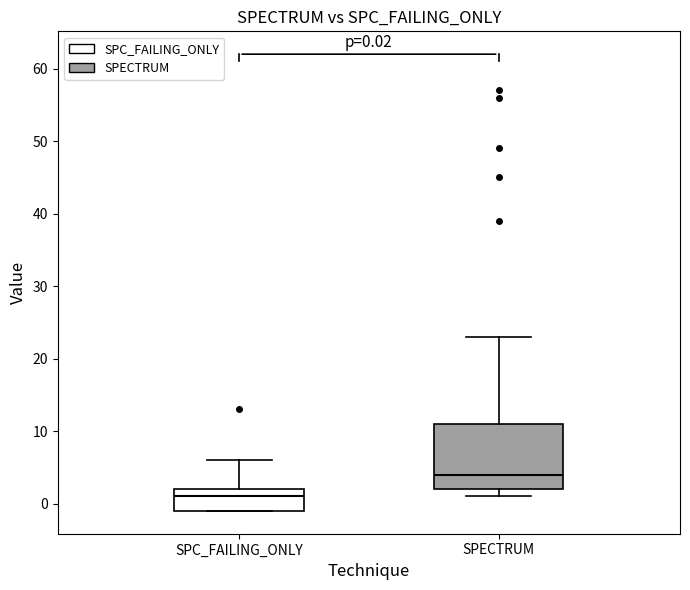

Which box has the lowest median line?

SPC_FAILING_ONLY